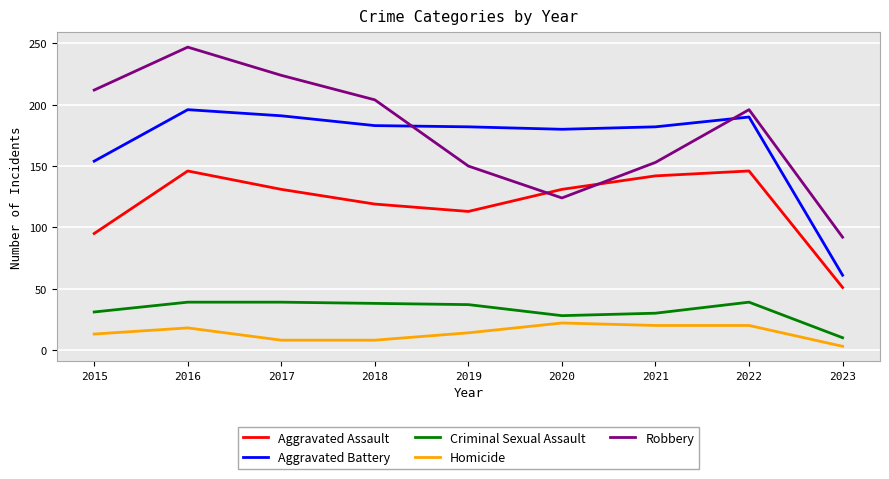

What is the spread (max minus min) of values at 2020?

158